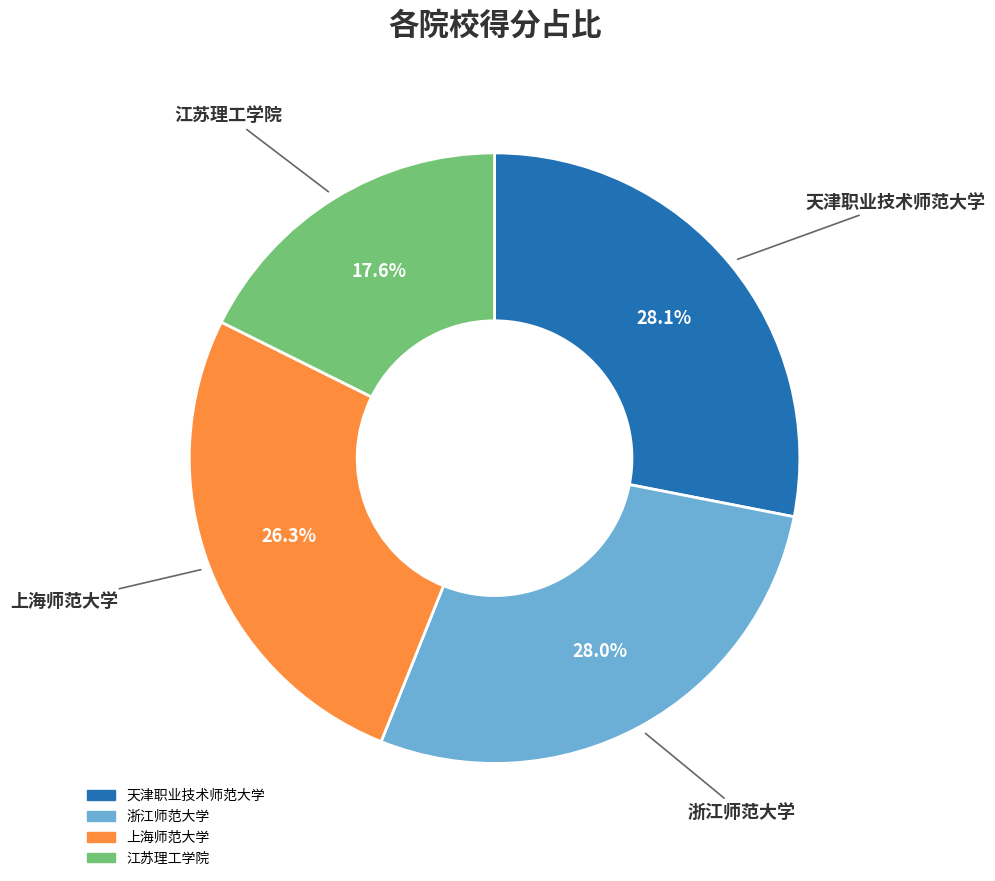

What portion of the pie excludes 浙江师范大学?

72.0%